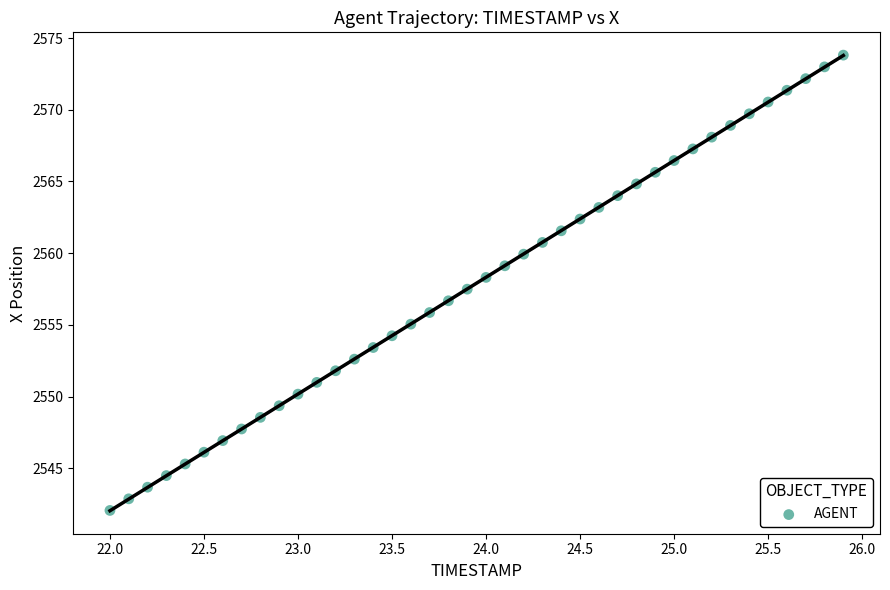

What is the range of X values (max minus min)?

3.9